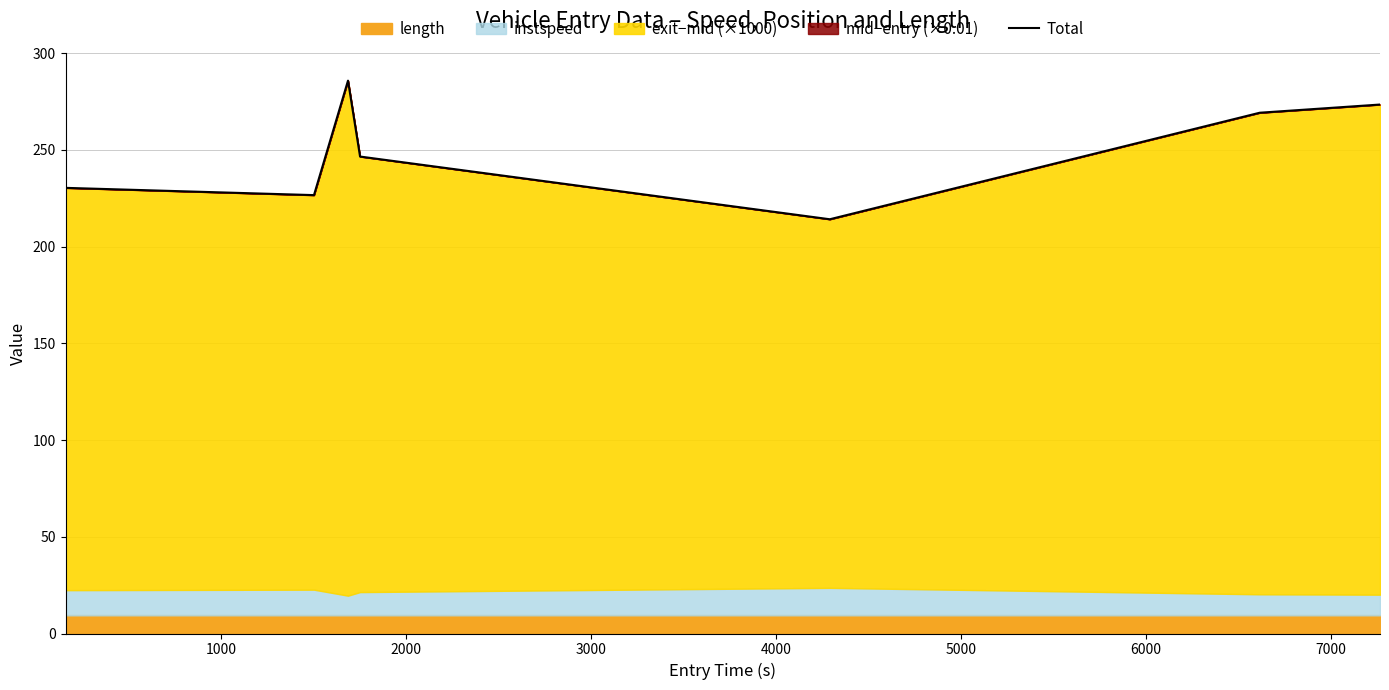

True or false: there are more than 1 points higher than both neighbors.

False